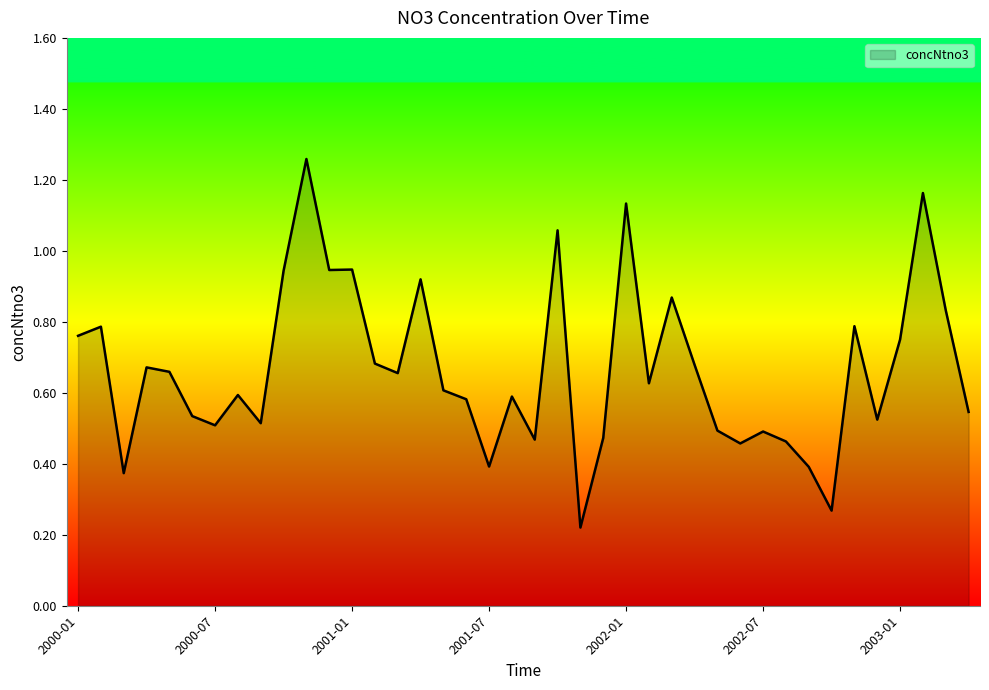

What is the difference between the maximum and minimum values?

1.0